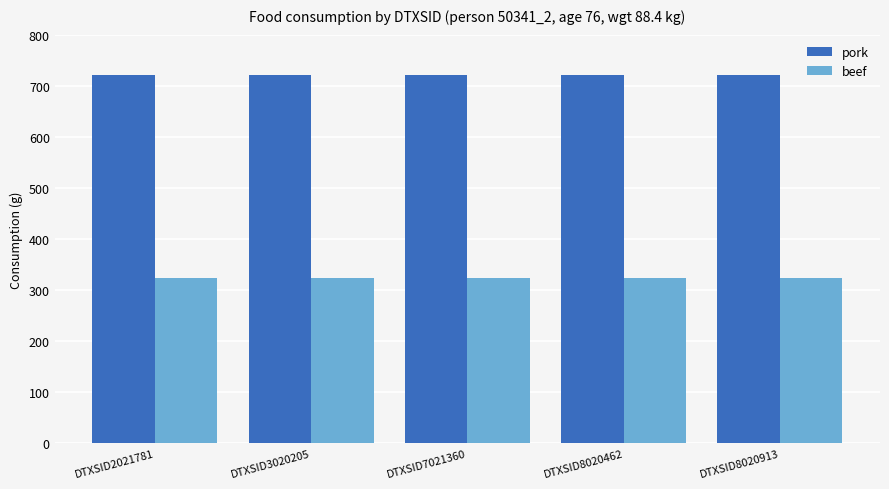

How many bars are there in each group?

2